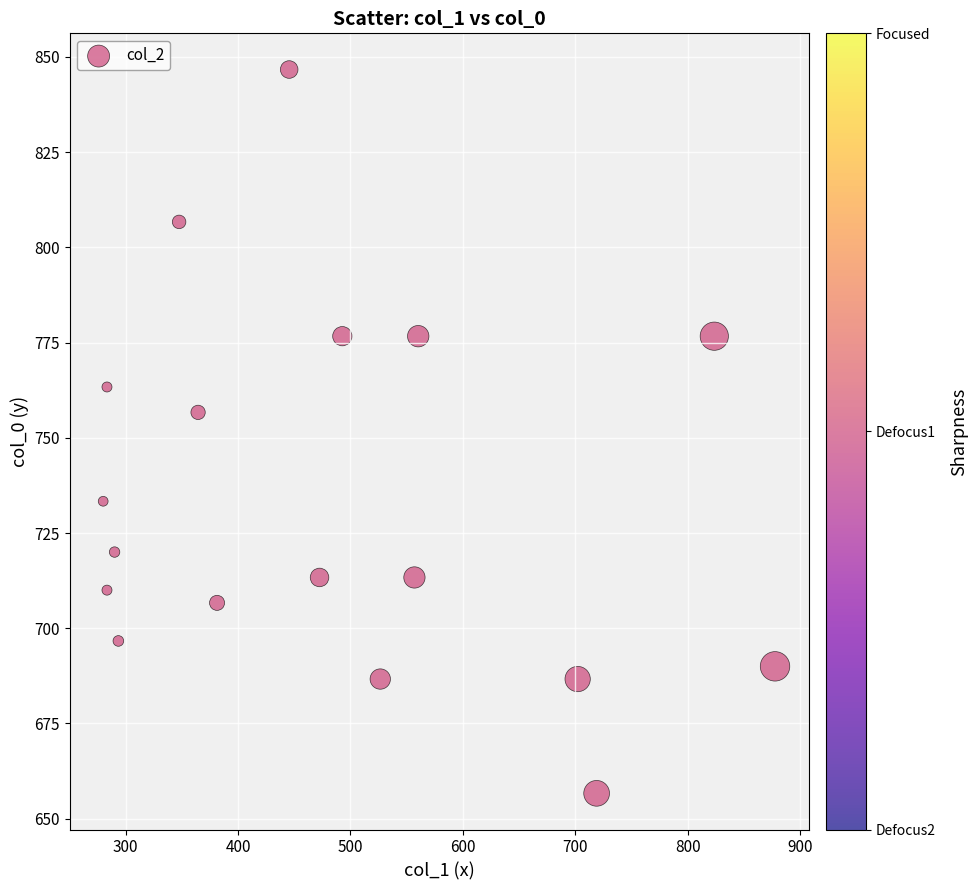

What is the range of Y values (max minus min)?

190.0